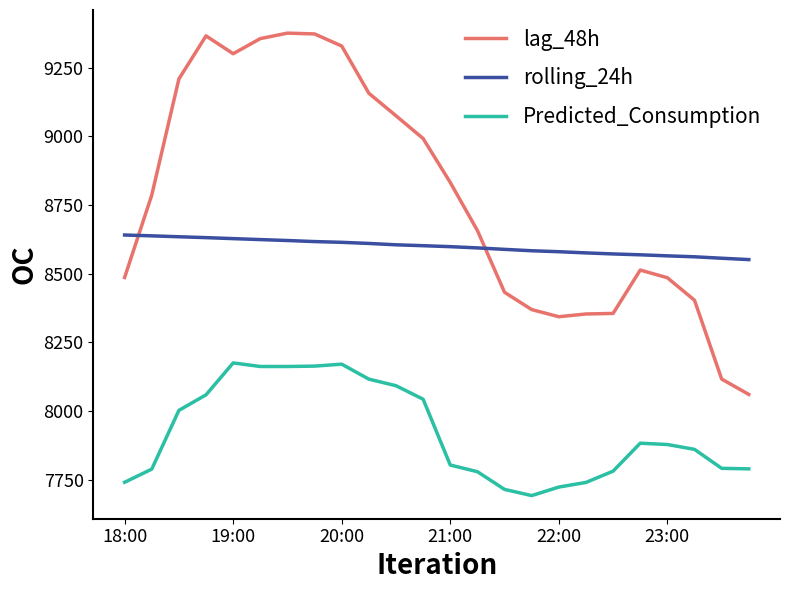

Is this an area chart (filled region under the line)?

No